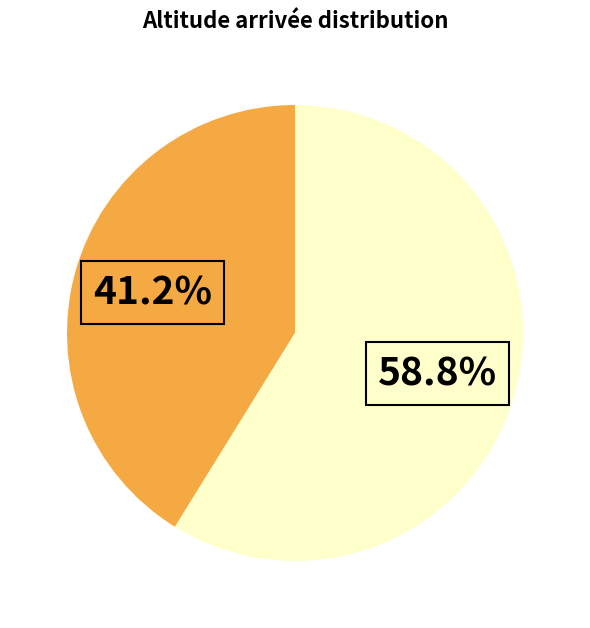

Does any single category account for the majority?

Yes